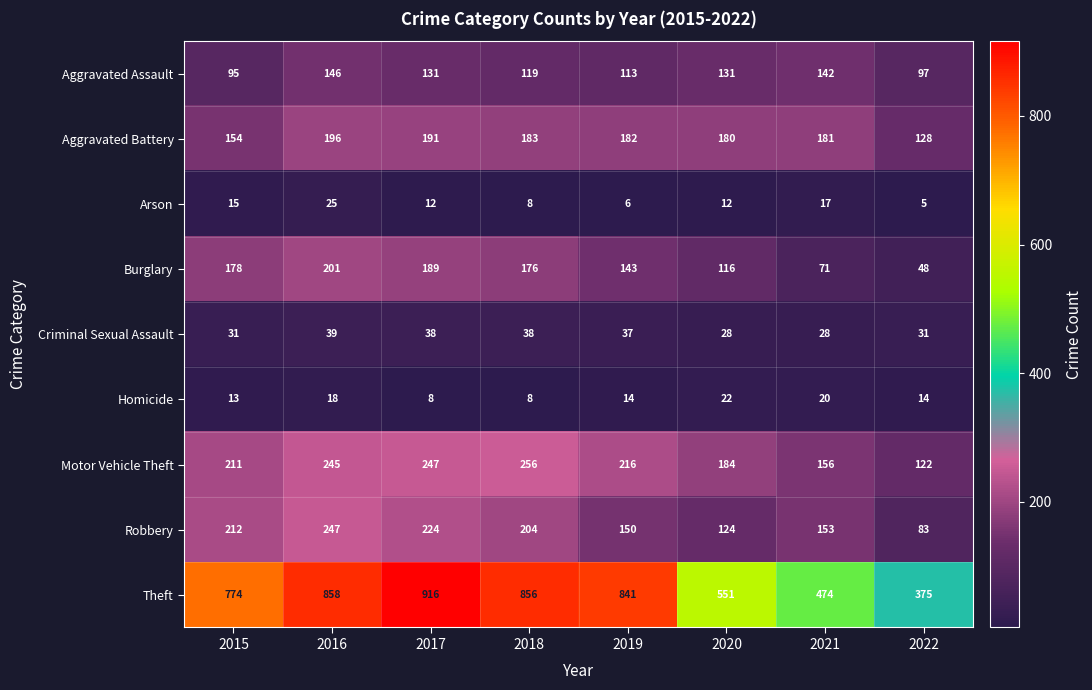

Rank the series by their maximum value, from lowest to highest.

Homicide, Arson, Criminal Sexual Assault, Aggravated Assault, Aggravated Battery, Burglary, Robbery, Motor Vehicle Theft, Theft